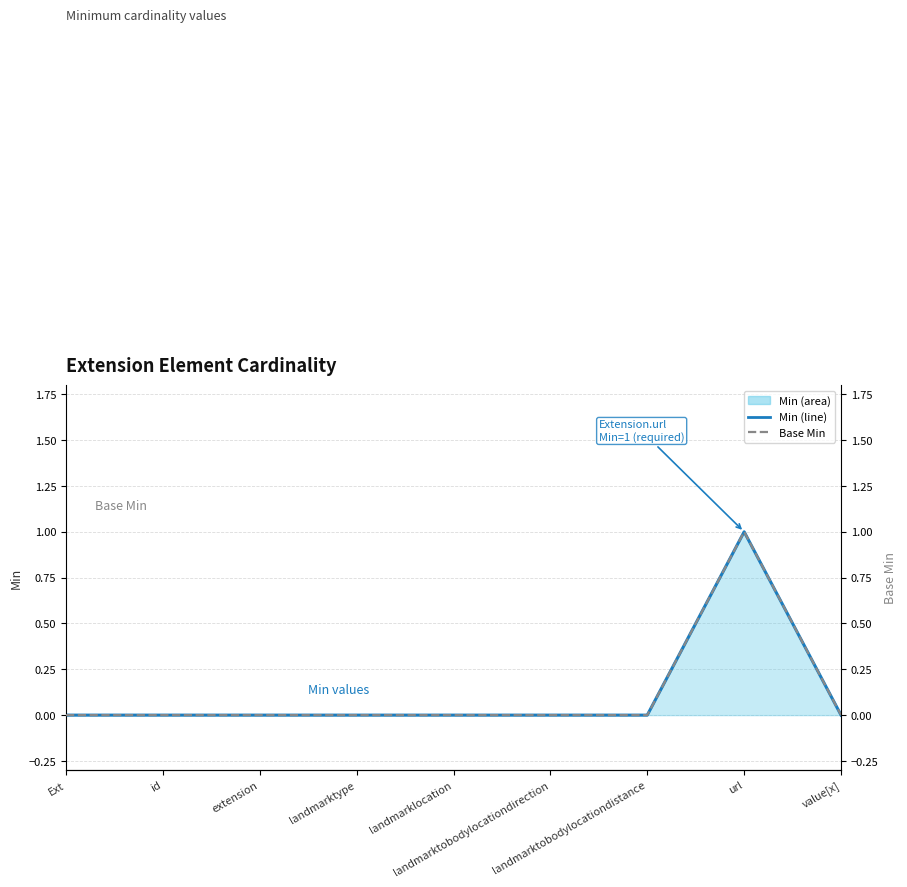

How many values in the Min (line) series exceed 0?

1